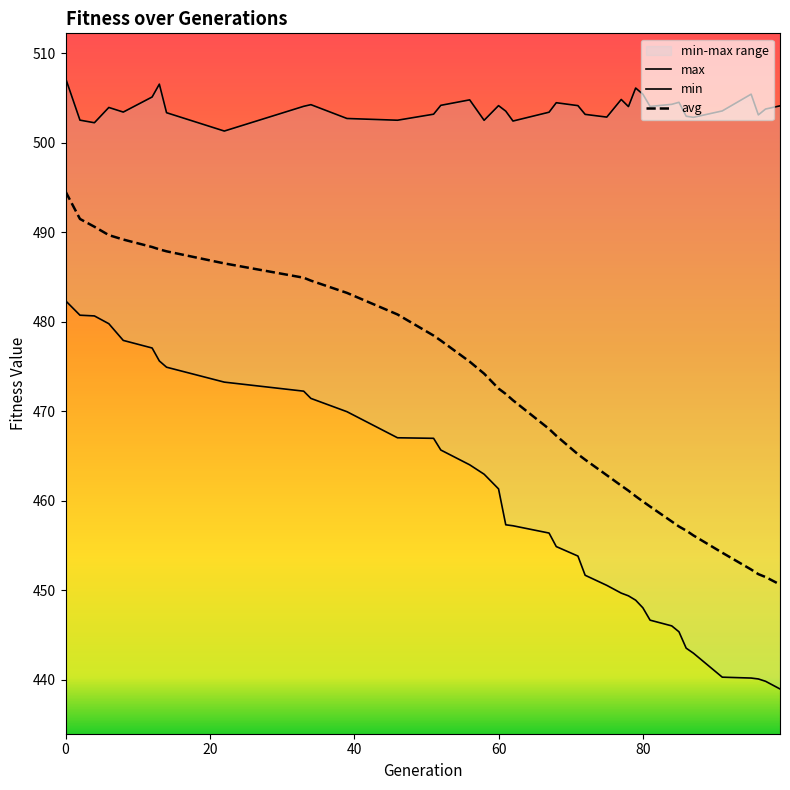

How many interior local peaks does the max series have?

10